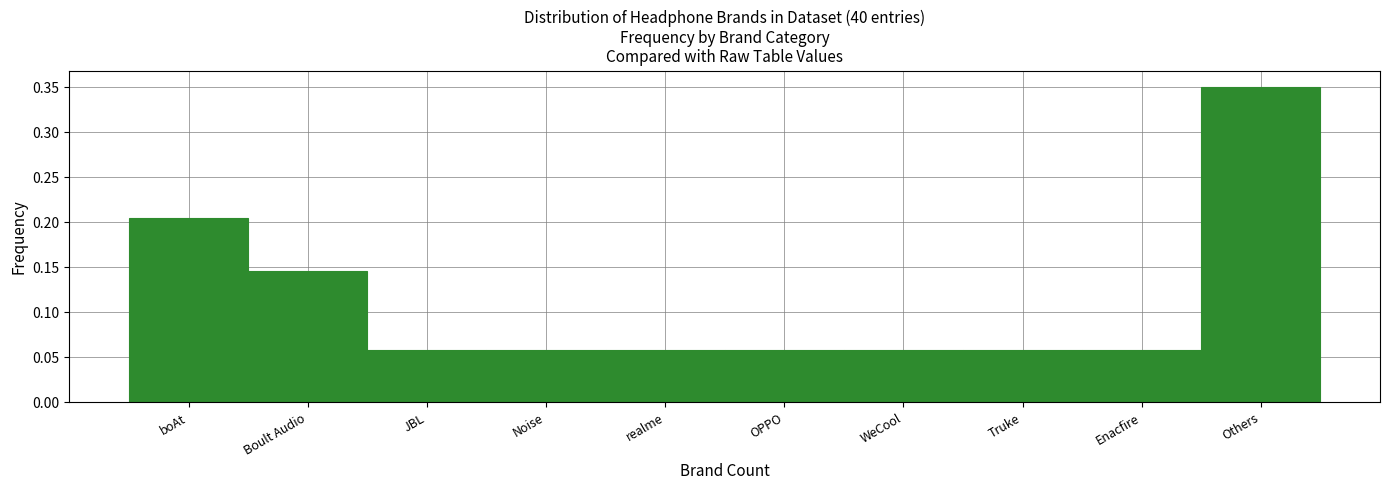

What position from the right is OPPO?

5